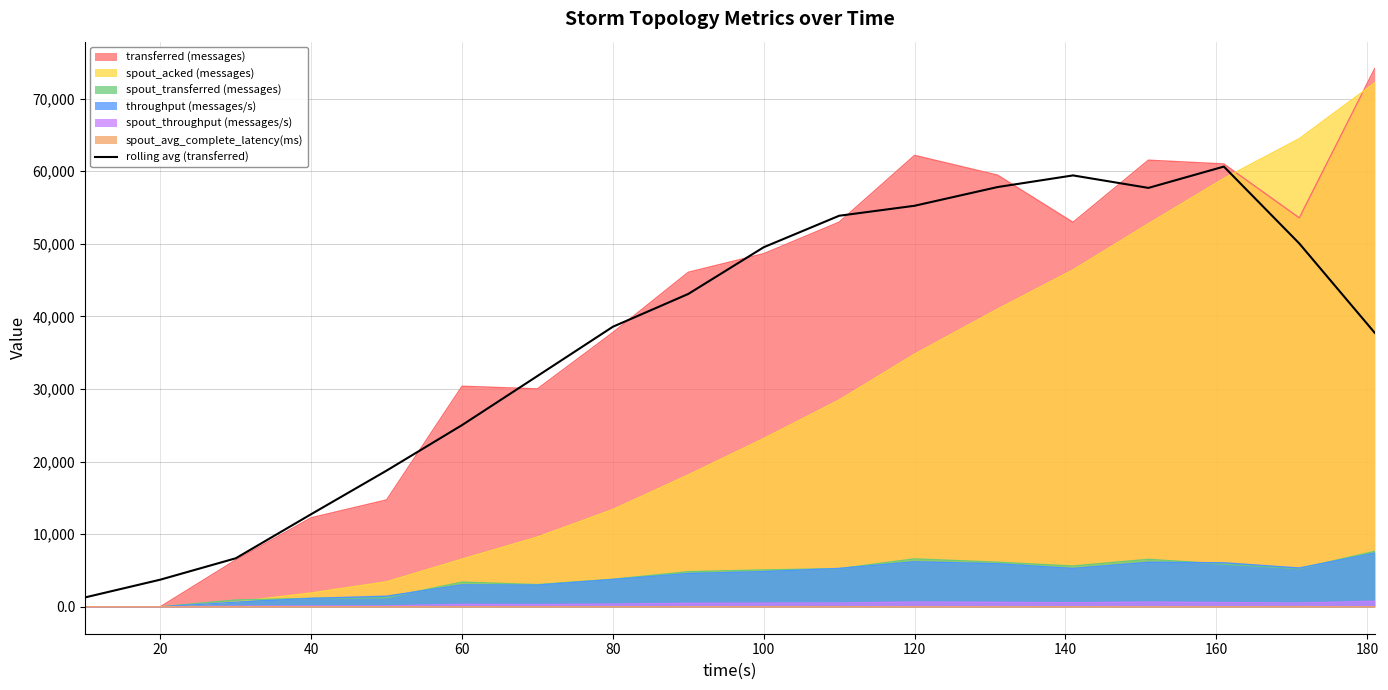

Is the value of spout_acked (messages) at 20 greater than the value of rolling avg (transferred) at 20?

No